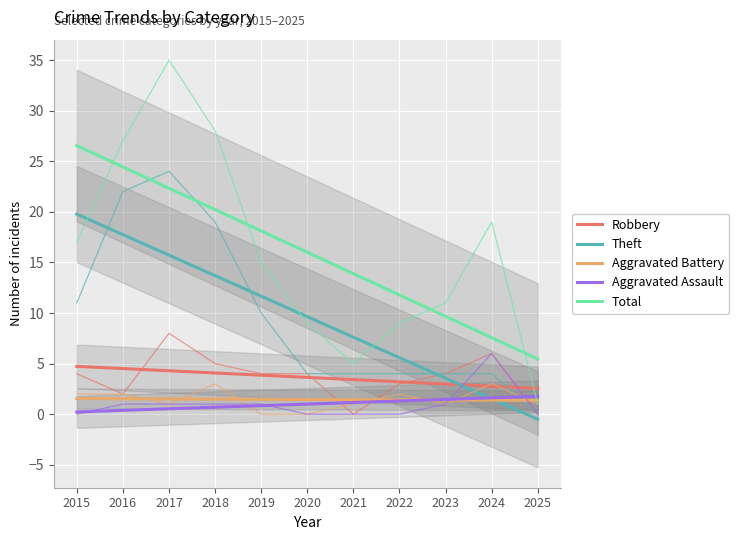

Where does the Total series first go above 16?

2015